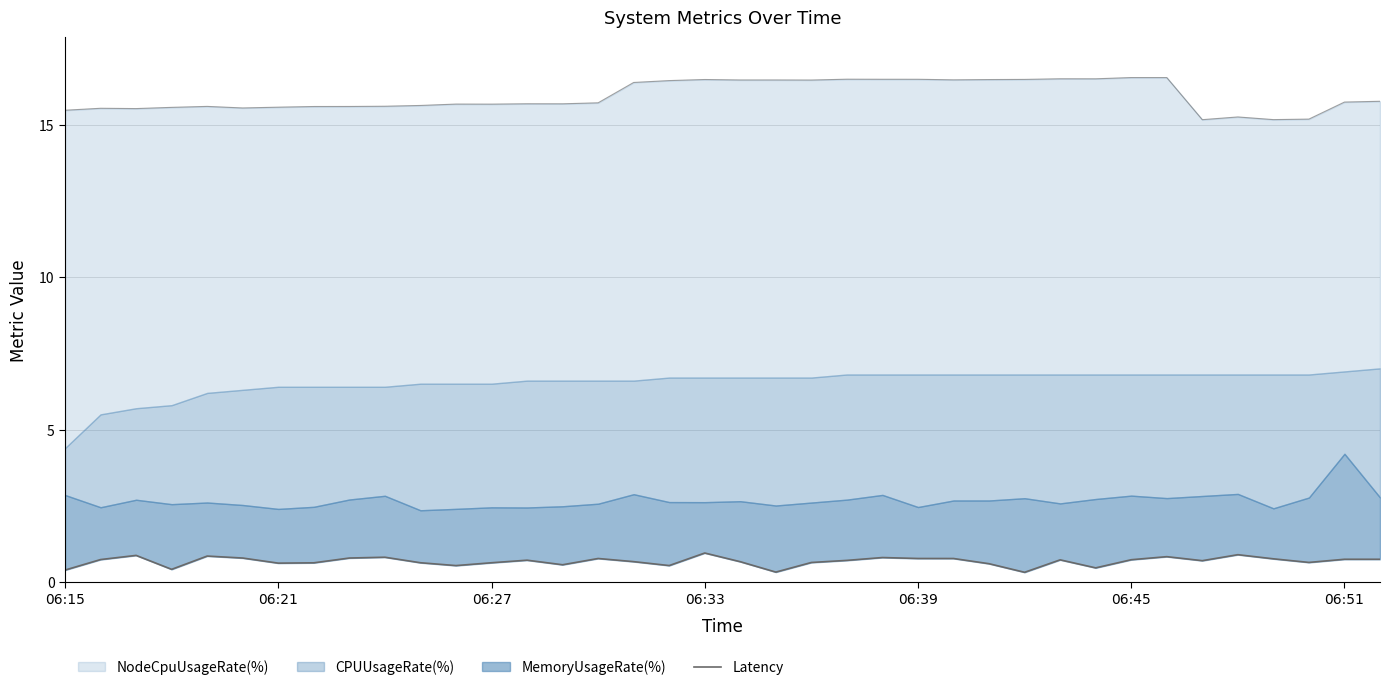

How many interior local peaks (higher than both neighbors) does the data have?

11